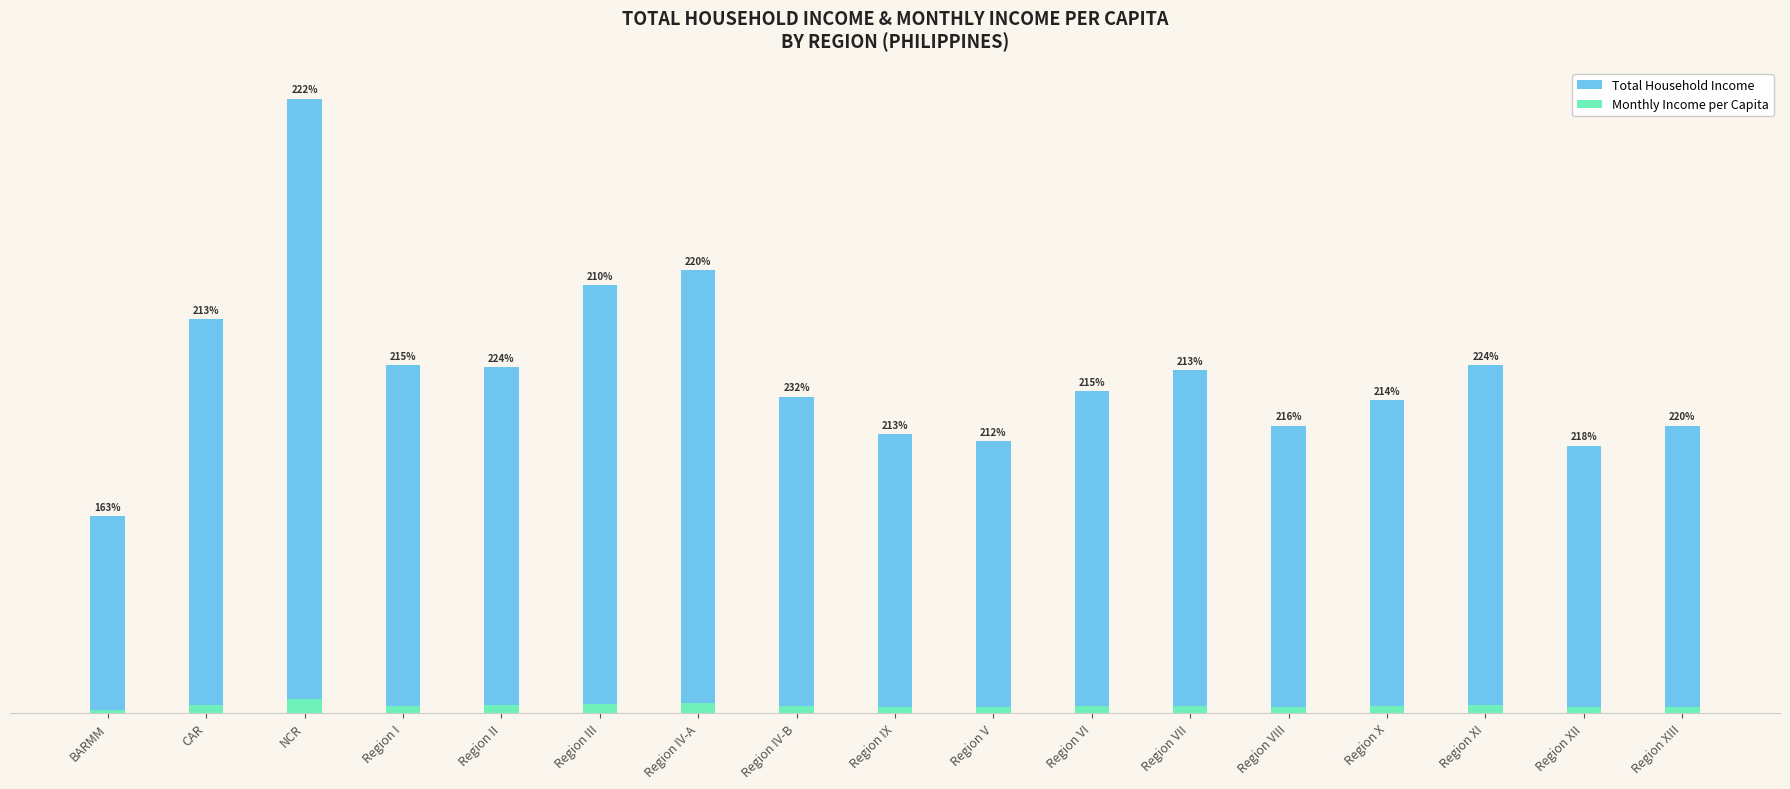

How many groups of bars are there?

17